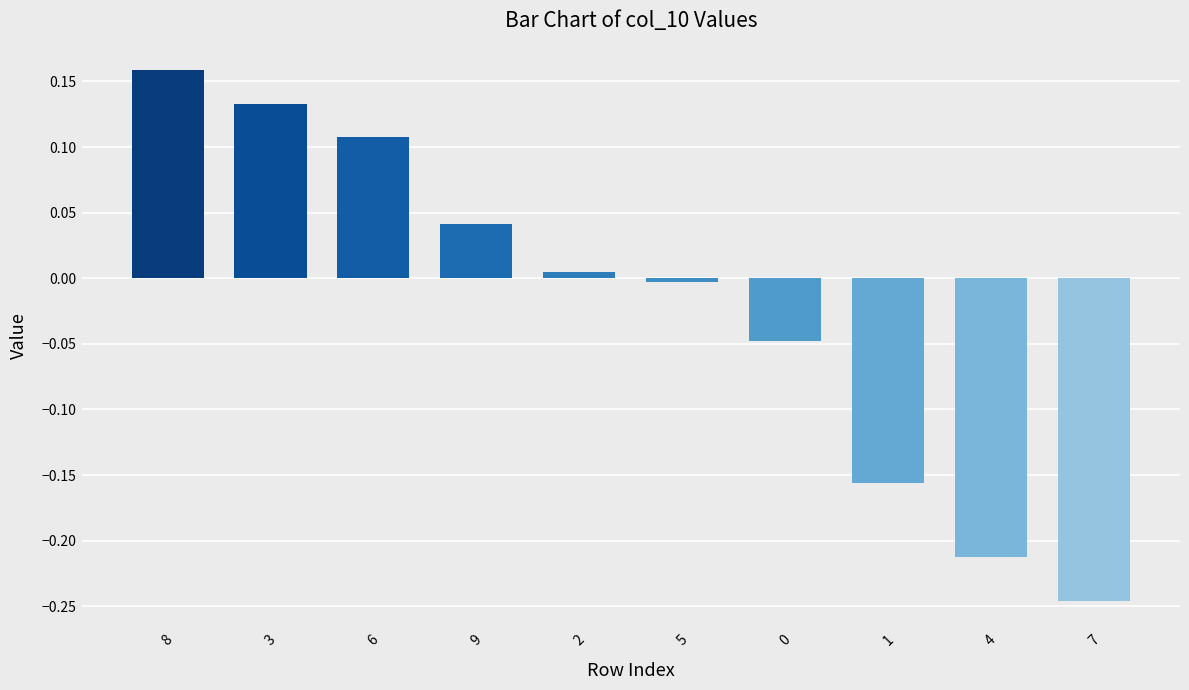

What is the difference between the maximum and minimum values?

0.4